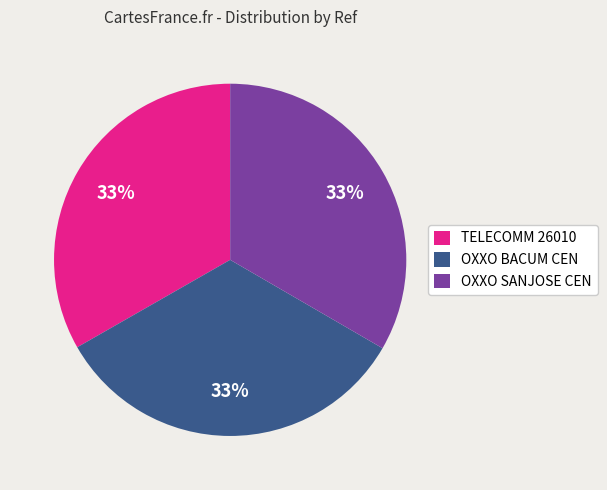

How many segments does this pie chart have?

3